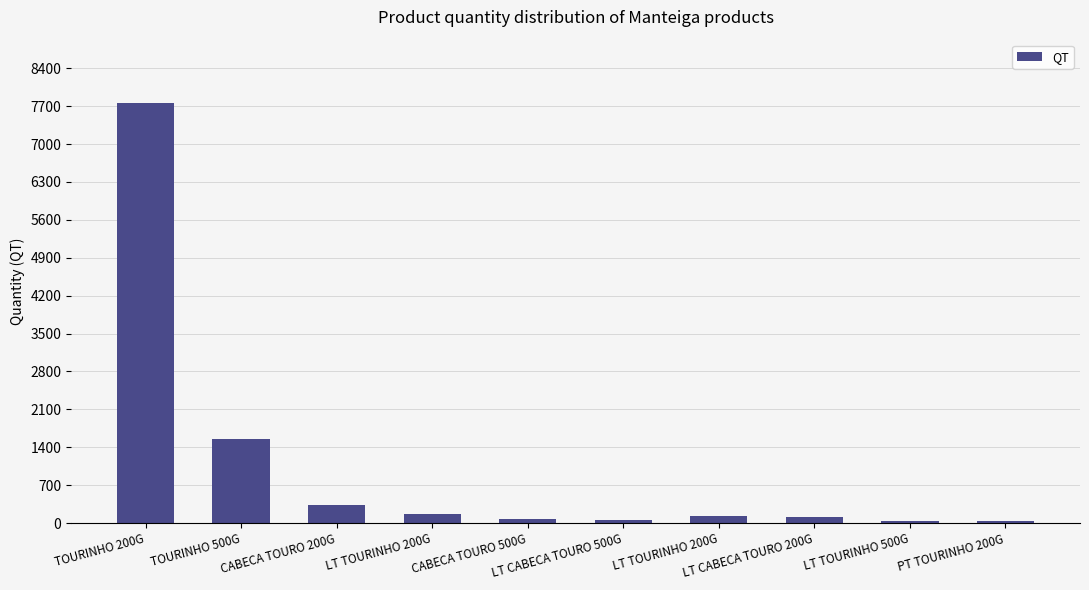

List the labels in order of value, smallest first.

LT TOURINHO 500G, PT TOURINHO 200G, LT CABECA TOURO 500G, CABECA TOURO 500G, LT CABECA TOURO 200G, LT TOURINHO 200G, LT TOURINHO 200G, CABECA TOURO 200G, TOURINHO 500G, TOURINHO 200G